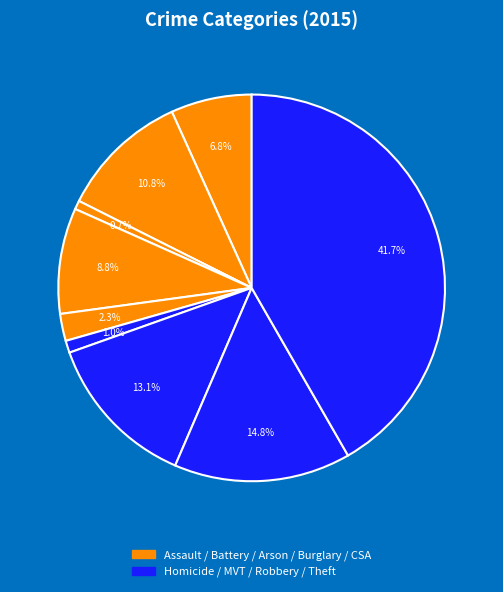

How many slices are in this pie chart?

9